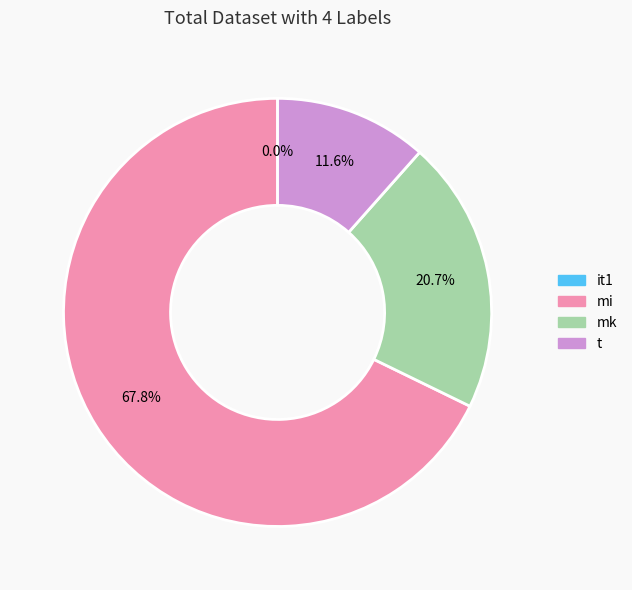

The t slice represents 12% of the pie. True or false?

True